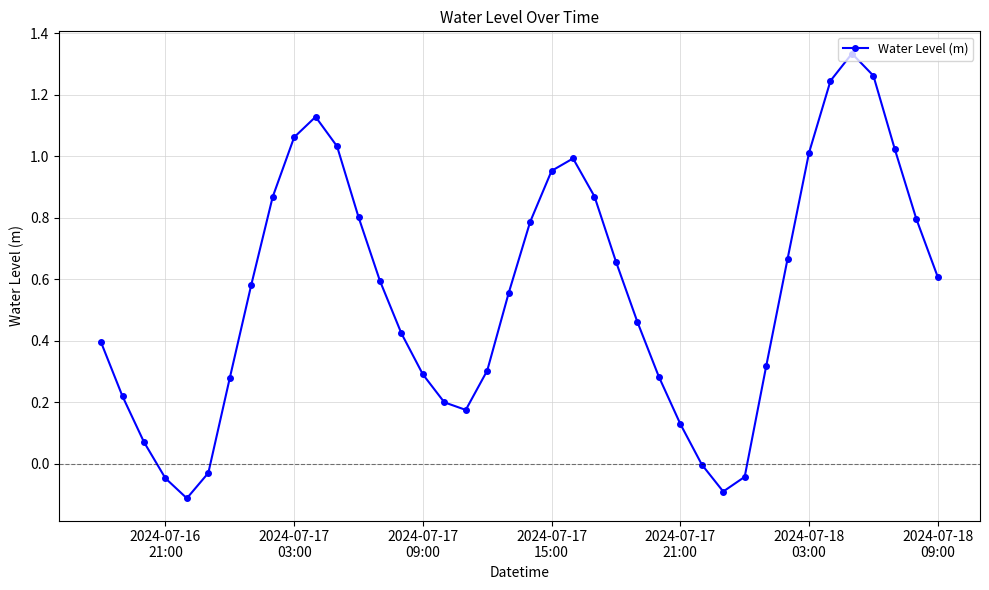

What is the difference between the second highest and minimum values?

1.4